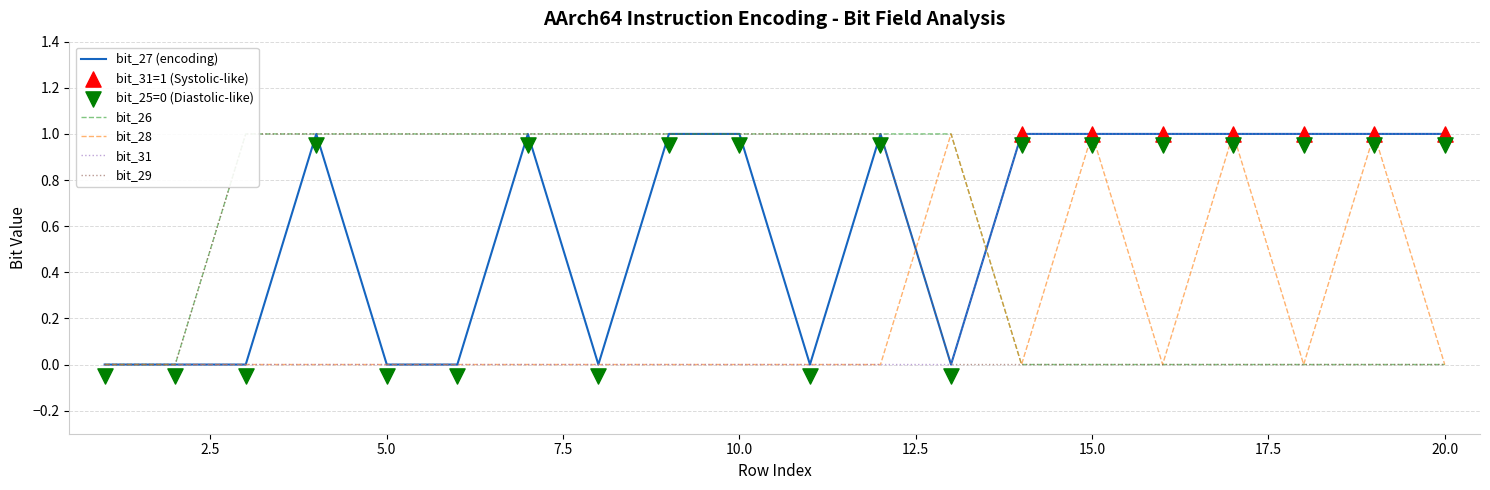

Is the value of bit_26 at 1 greater than the value of bit_28 at 5?

No